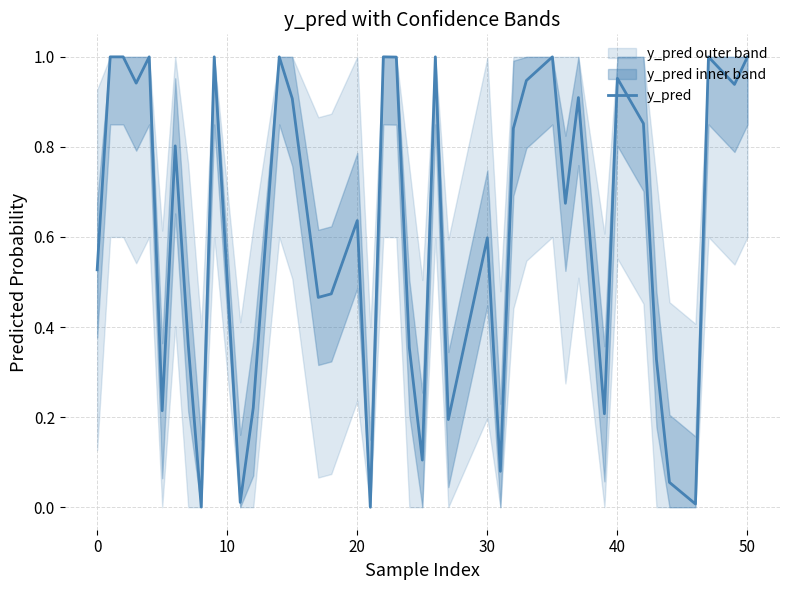

How many points are lower than both their immediate neighbors (excluding endpoints)?

13